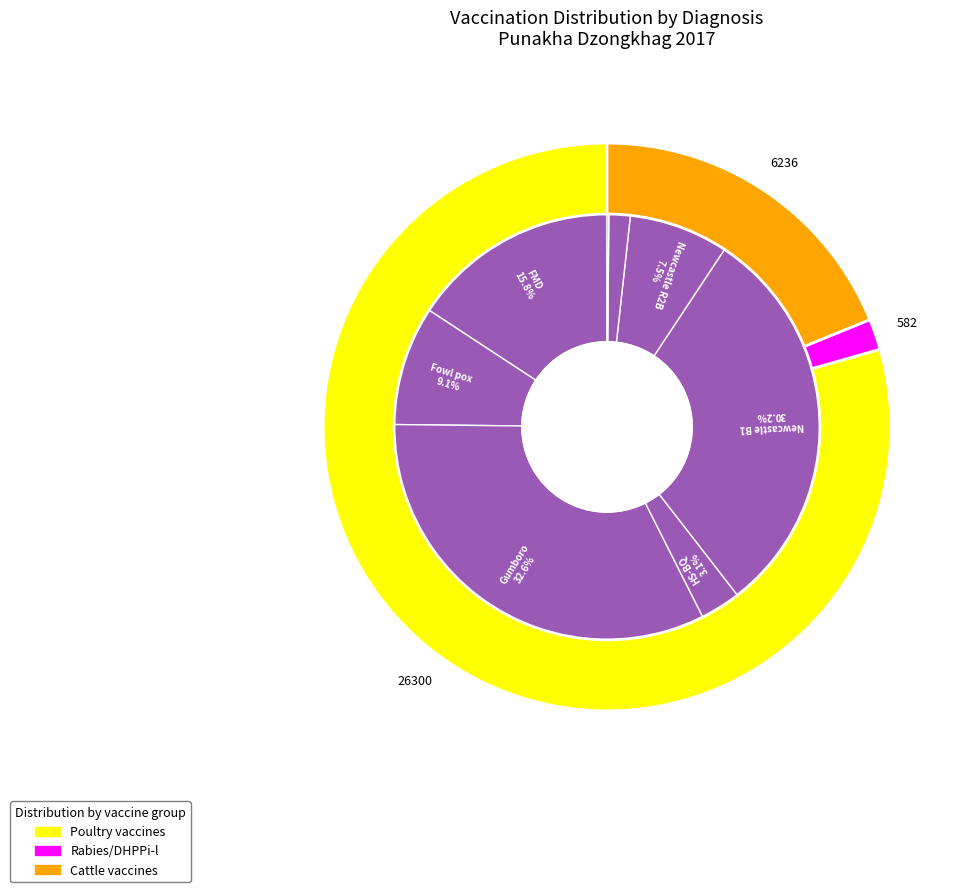

Is there a majority slice in this chart?

No